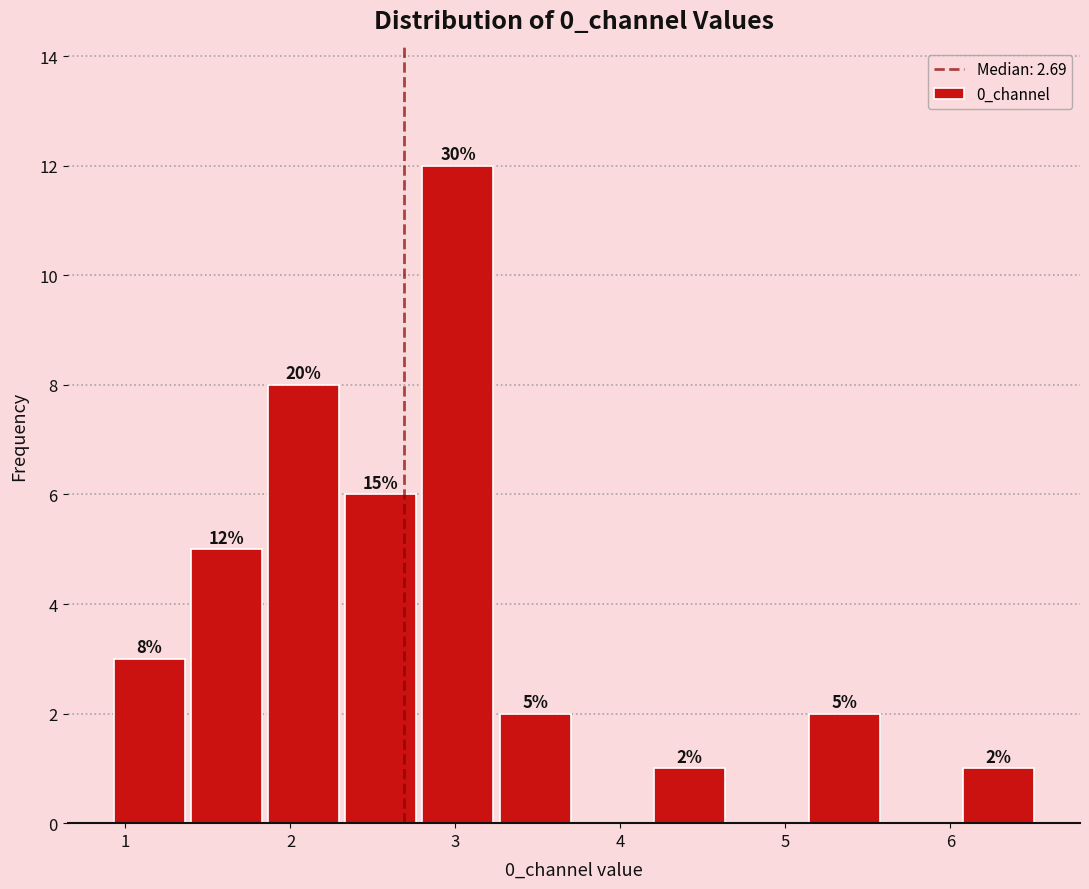

Which range on the x-axis has the tallest bar?

2.8 to 3.2